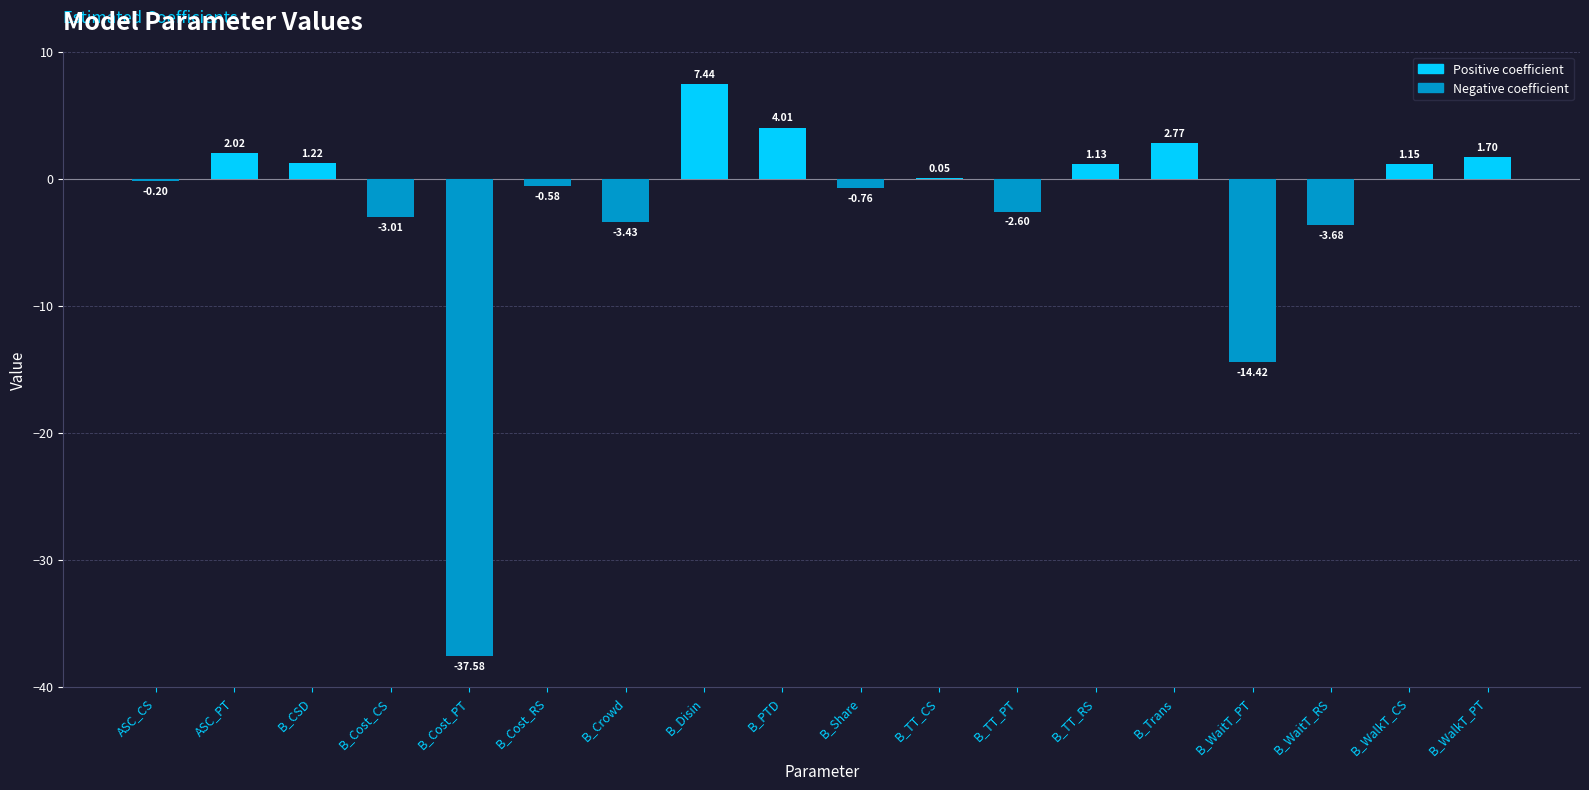

Which has a higher value, B_Trans or B_TT_PT?

B_Trans